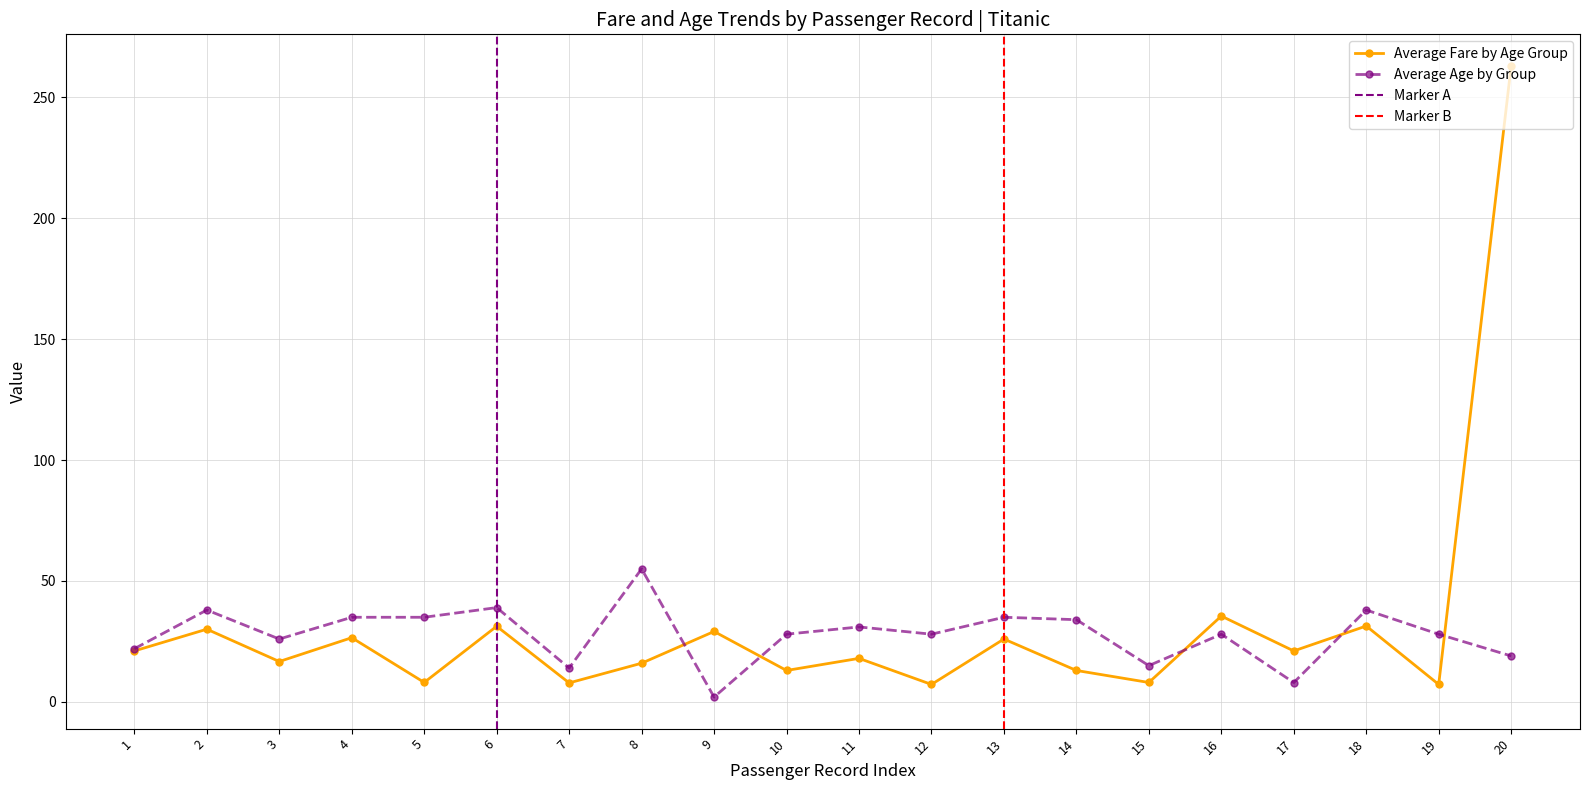

How many data points in Average Age by Group are above 28?

9